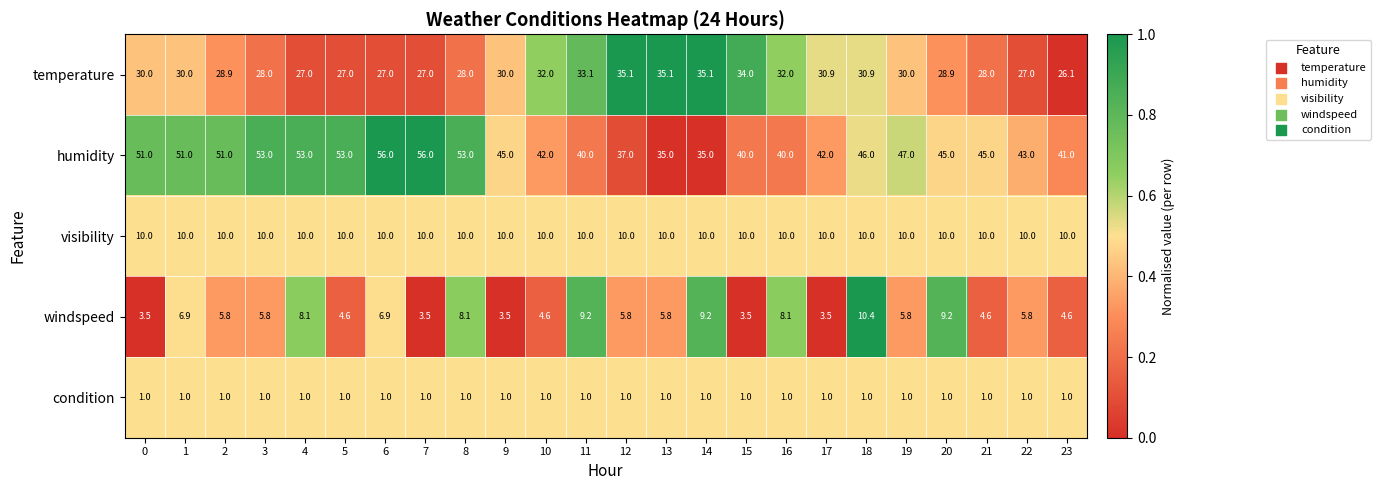

What is the total value across all series at 2?

96.7